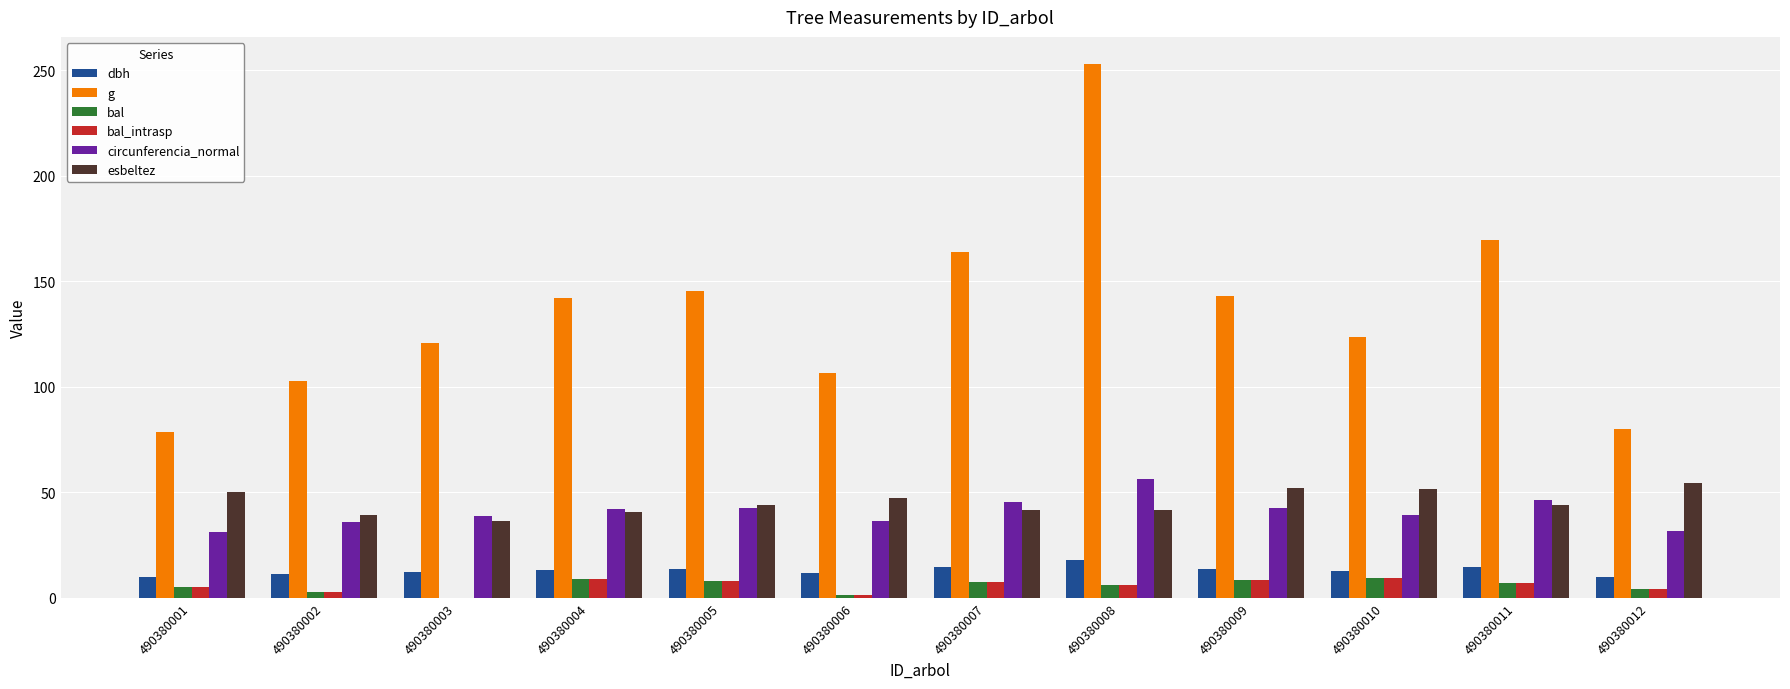

At which category is the sum across all series the highest?

490380008